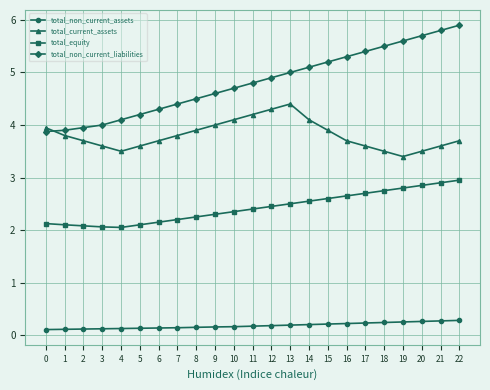

True or false: total_non_current_liabilities and total_non_current_assets cross at least once.

False